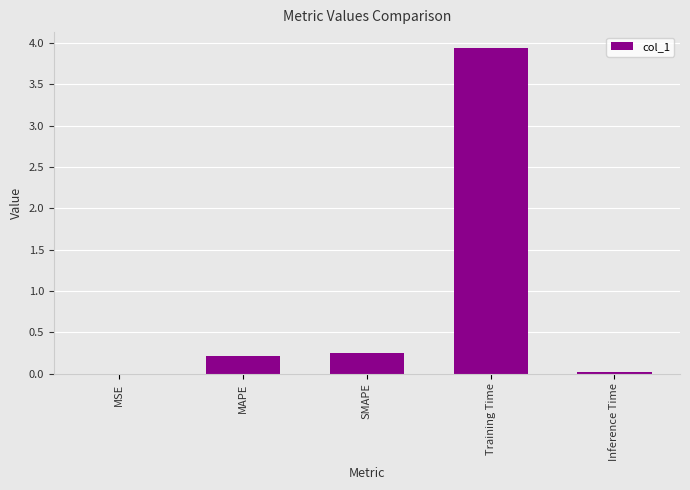

At which category does the chart reach its peak across all series?

Training Time